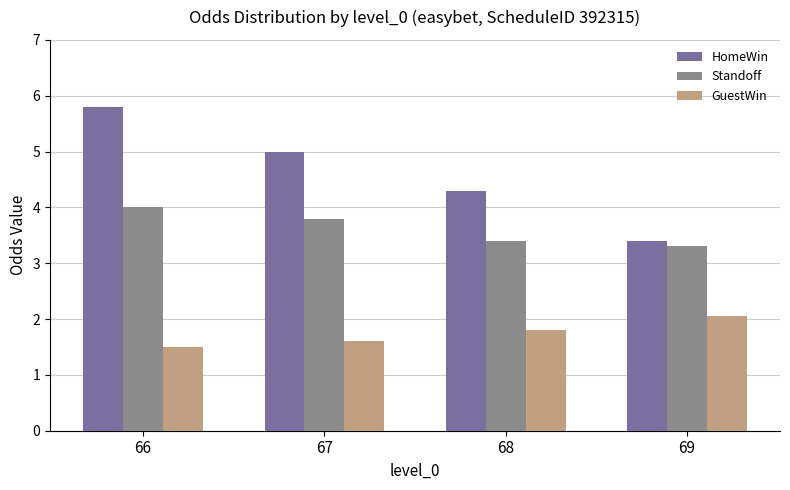

What is the difference between the maximum and minimum values in the Standoff series?

0.7